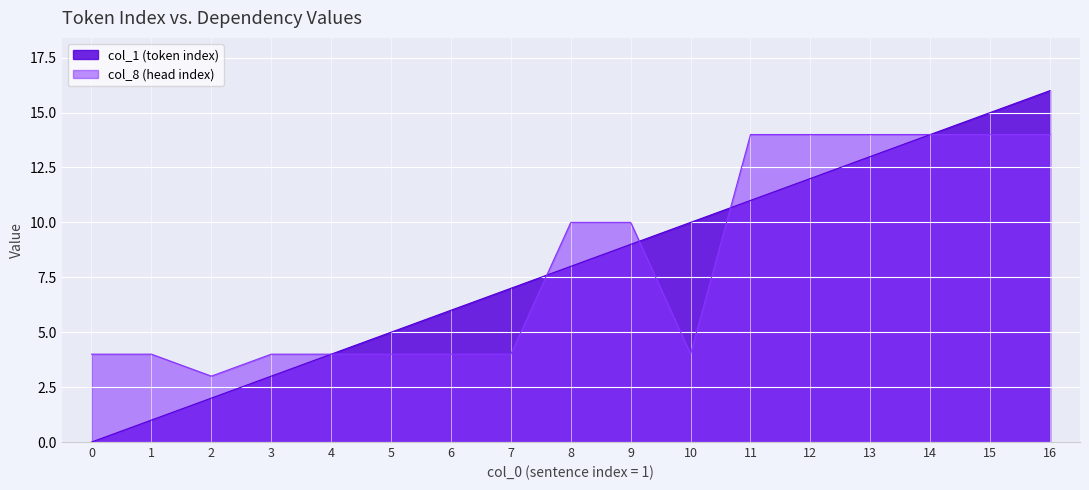

What is the greatest value displayed?

16